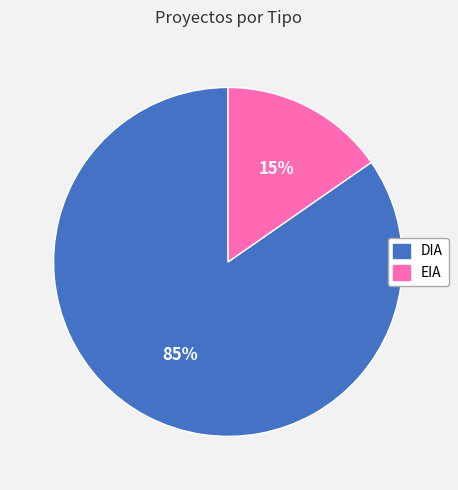

The DIA slice represents 85% of the pie. True or false?

True